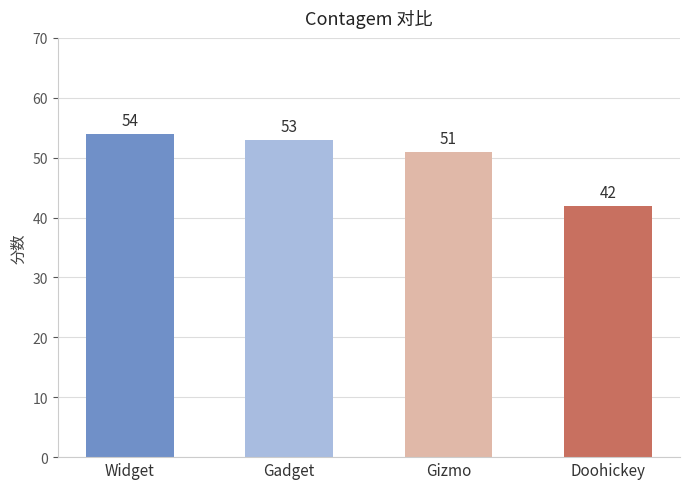

Does the chart contain stacked bars?

No